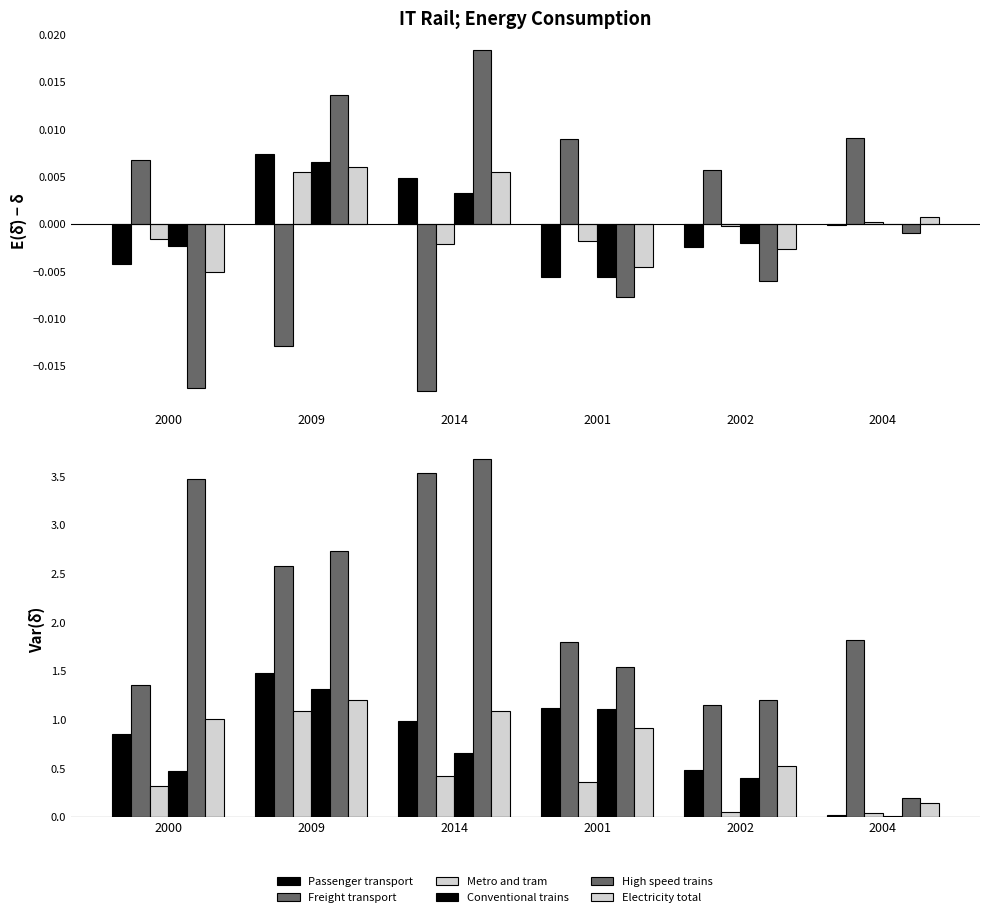

At how many categories does at least one series exceed 2?

3